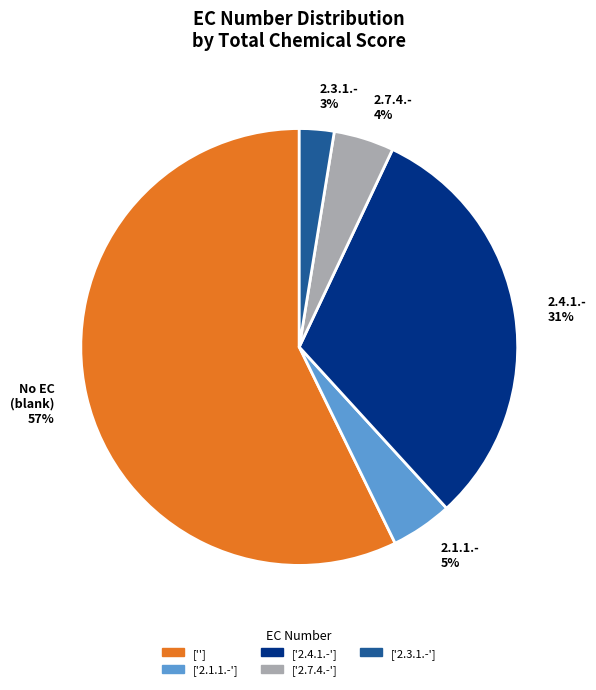

The No EC (blank) 57% slice represents 44% of the pie. True or false?

False